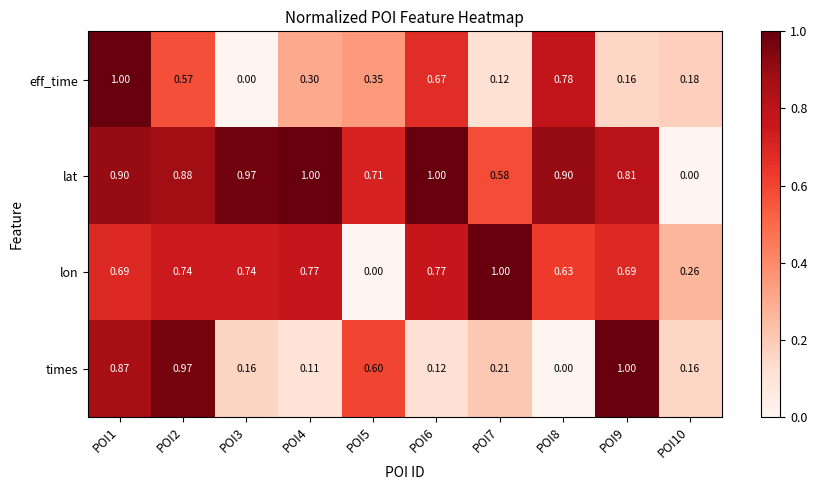

Is the value of eff_time at POI8 greater than the value of times at POI3?

Yes